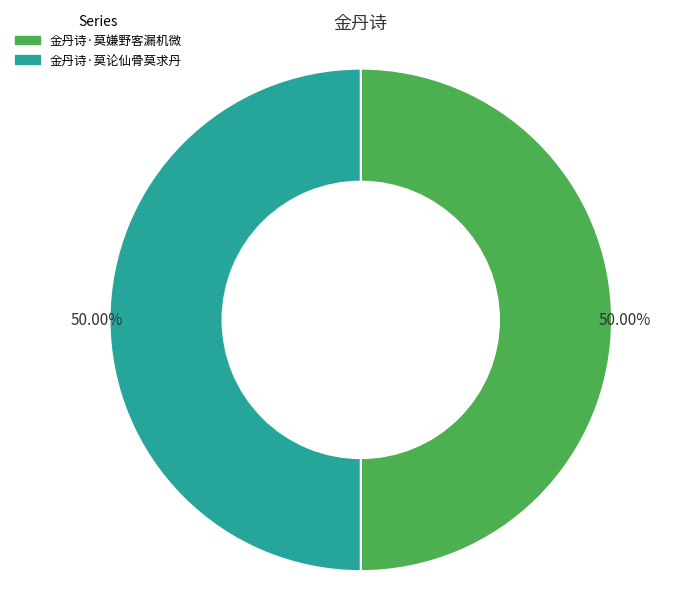

The 金丹诗·莫论仙骨莫求丹 slice represents 50% of the pie. True or false?

True